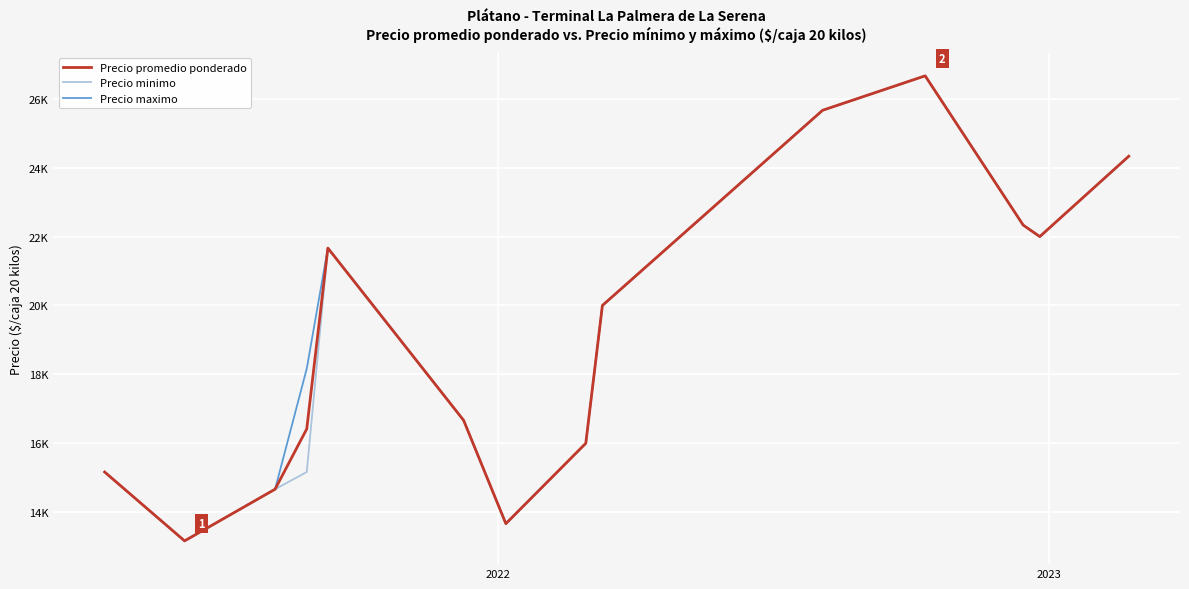

What are all the series names shown in the legend?

Precio promedio ponderado, Precio minimo, Precio maximo